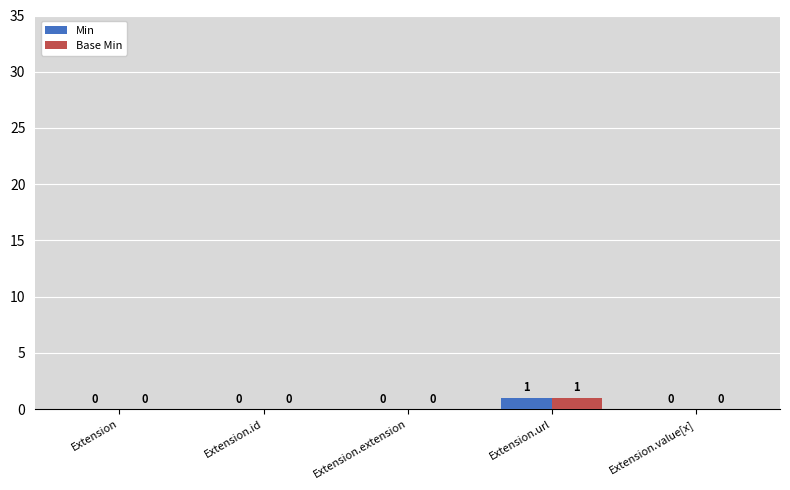

Which category has the highest value across all series?

Extension.url